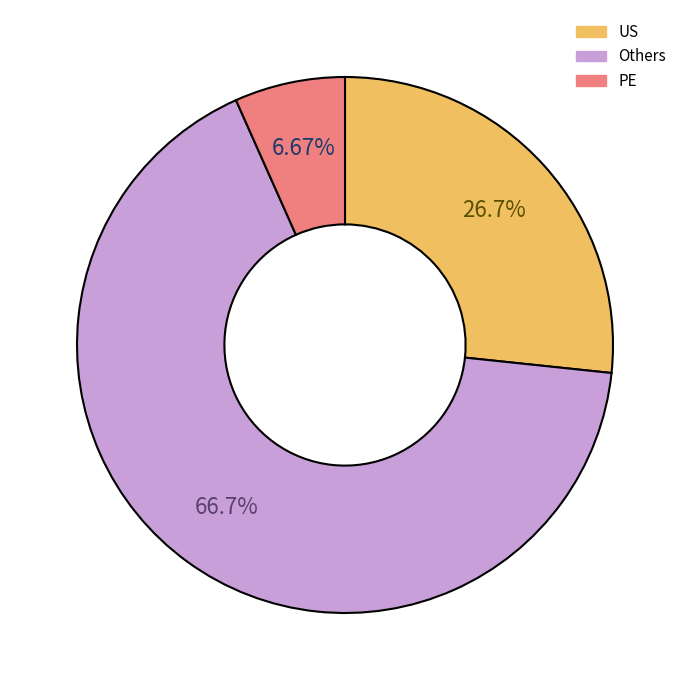

Is the sum of US and PE greater than half?

No